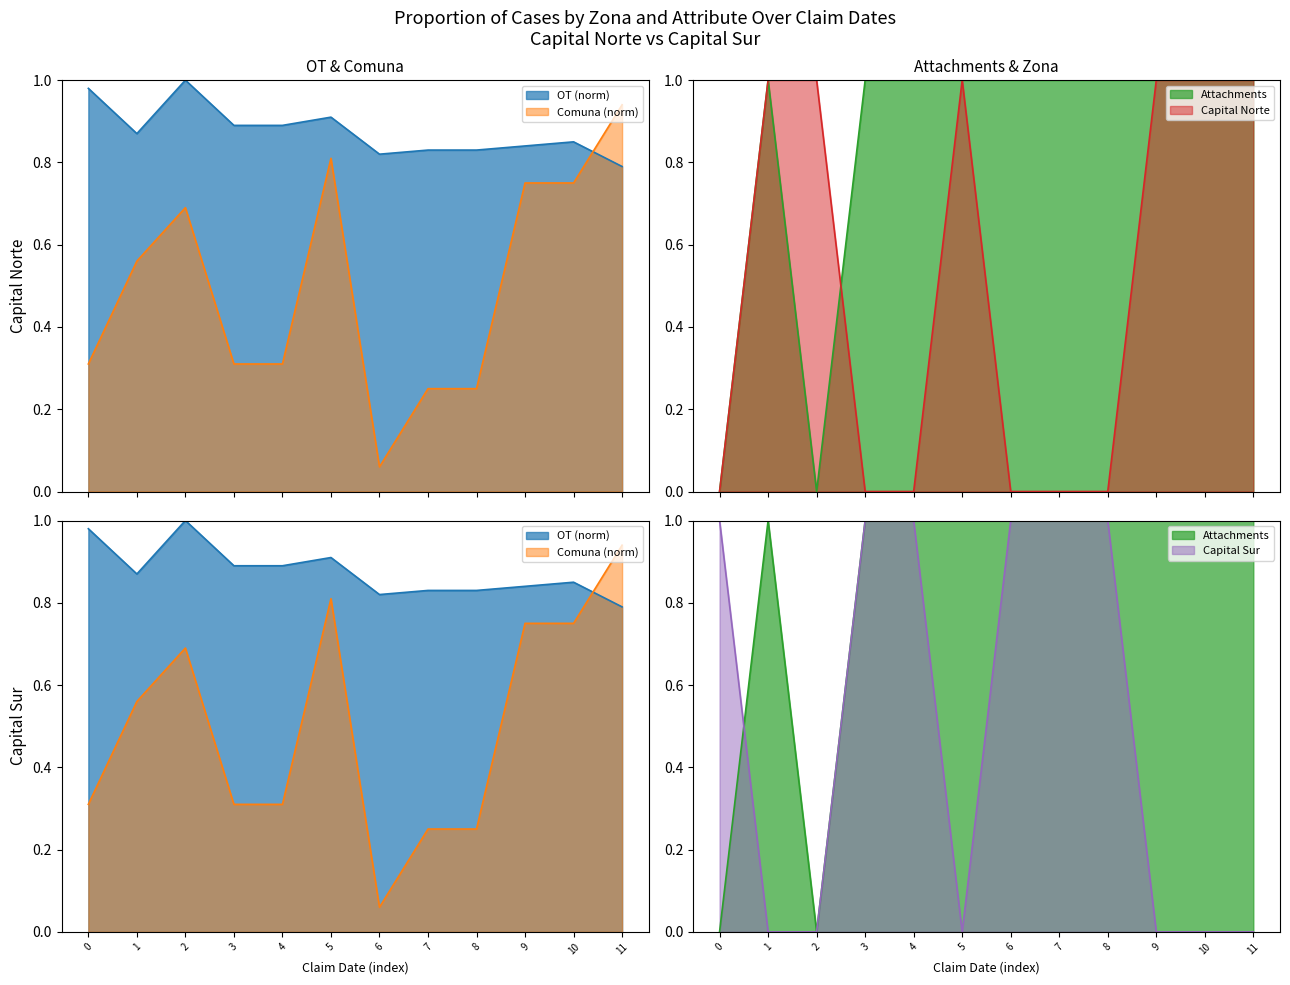

Reading right to left, what are all the values shown in this chart?

Attachments: 1.0	1.0	1.0	1.0	1.0	1.0	1.0	1.0	1.0	0.0	1.0	0.0
OT_normalized: 0.8	0.8	0.8	0.8	0.8	0.8	0.9	0.9	0.9	1.0	0.9	1.0
Comuna_normalized: 0.9	0.8	0.8	0.2	0.2	0.1	0.8	0.3	0.3	0.7	0.6	0.3
Zona_Capital_Norte: 1.0	1.0	1.0	0.0	0.0	0.0	1.0	0.0	0.0	1.0	1.0	0.0
Zona_Capital_Sur: 0.0	0.0	0.0	1.0	1.0	1.0	0.0	1.0	1.0	0.0	0.0	1.0